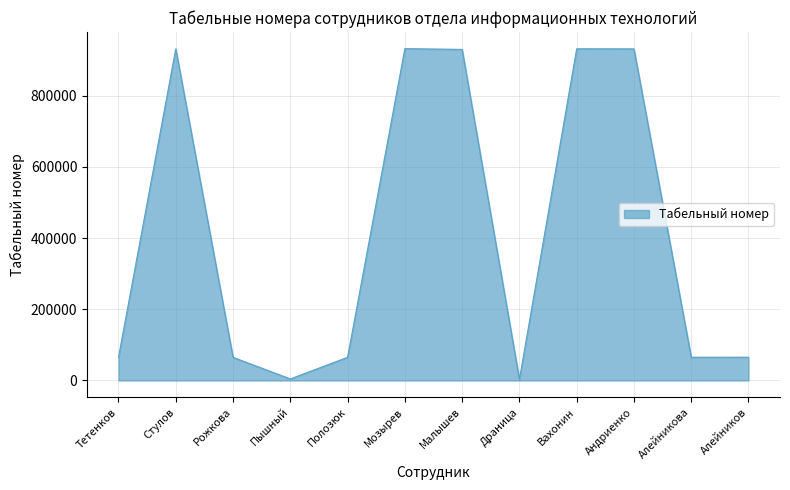

Between Тетенков and Мозырев, which is larger?

Мозырев